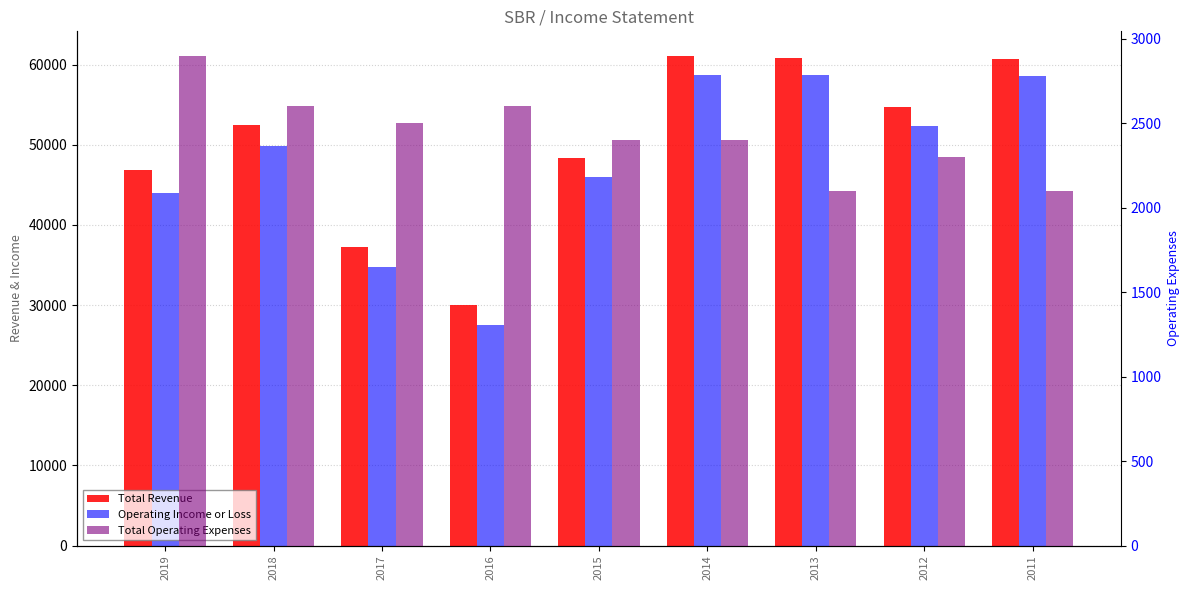

Which series has the largest range (max minus min)?

Operating Income or Loss